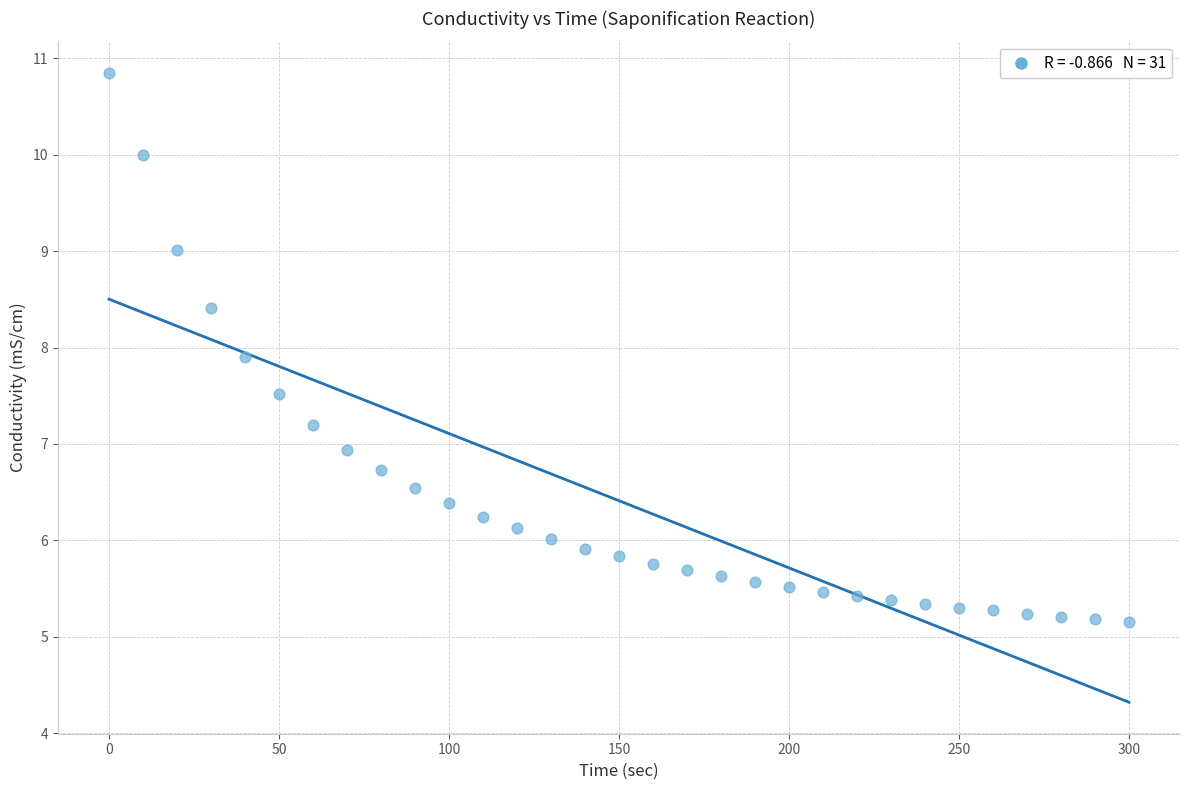

What is the range of Y values (max minus min)?

5.7